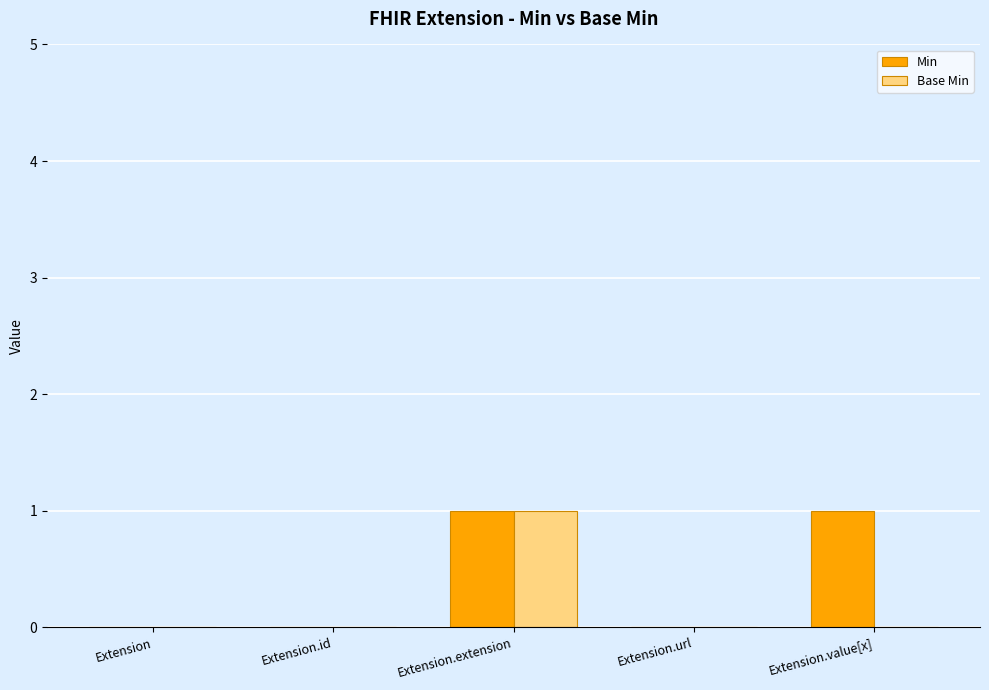

True or false: Base Min has a value of 0 at Extension.url.

True